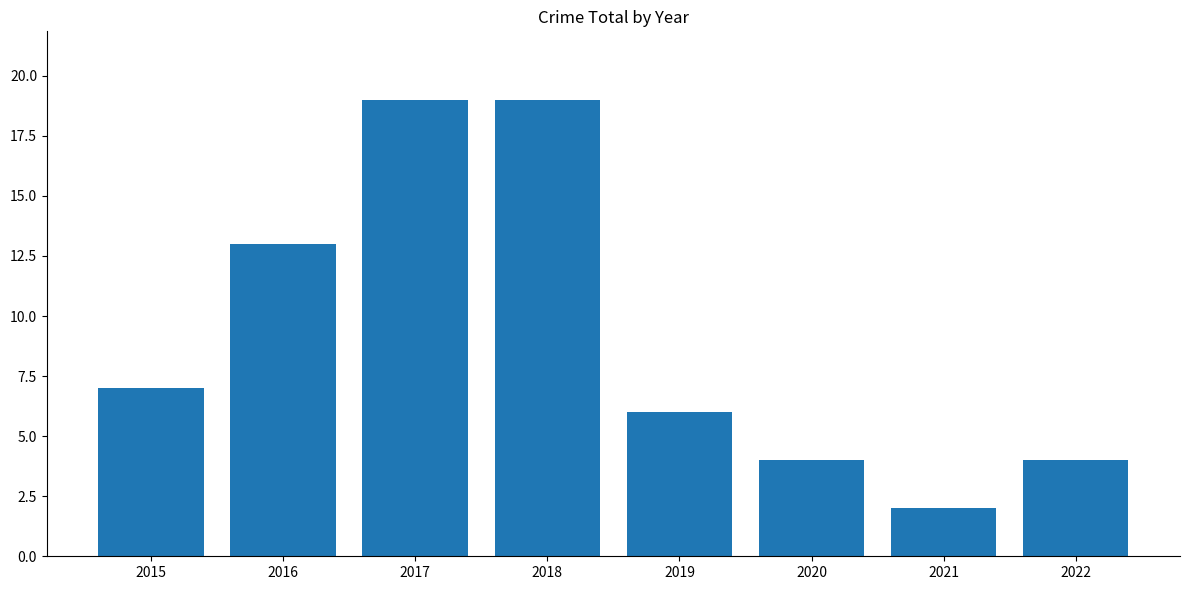

True or false: the data shows 6 at 2019.

True